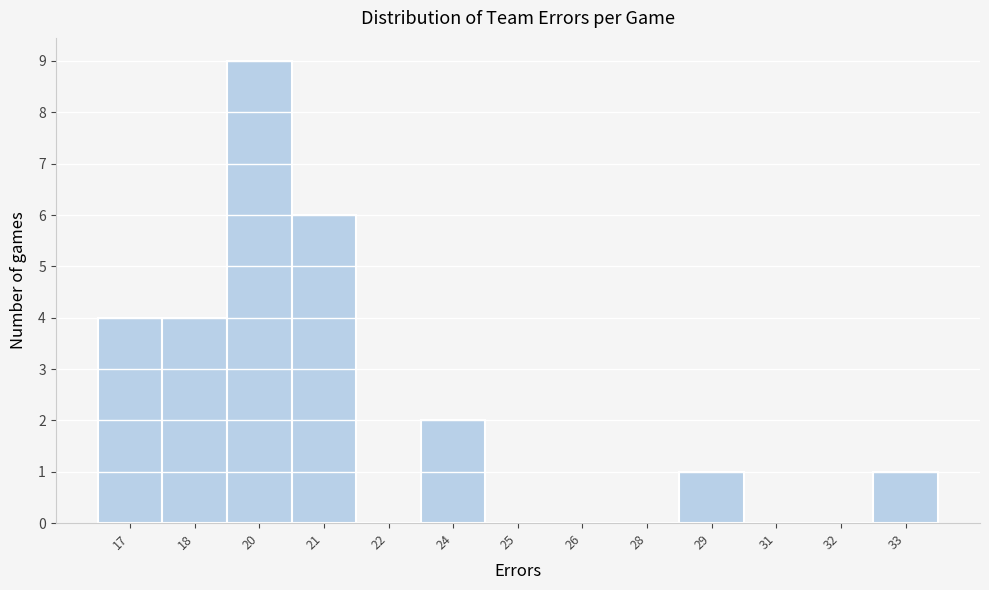

Reading right to left, extract all data points from this chart.

33=1	32=0	31=0	29=1	28=0	26=0	25=0	24=2	22=0	21=6	20=9	18=4	17=4